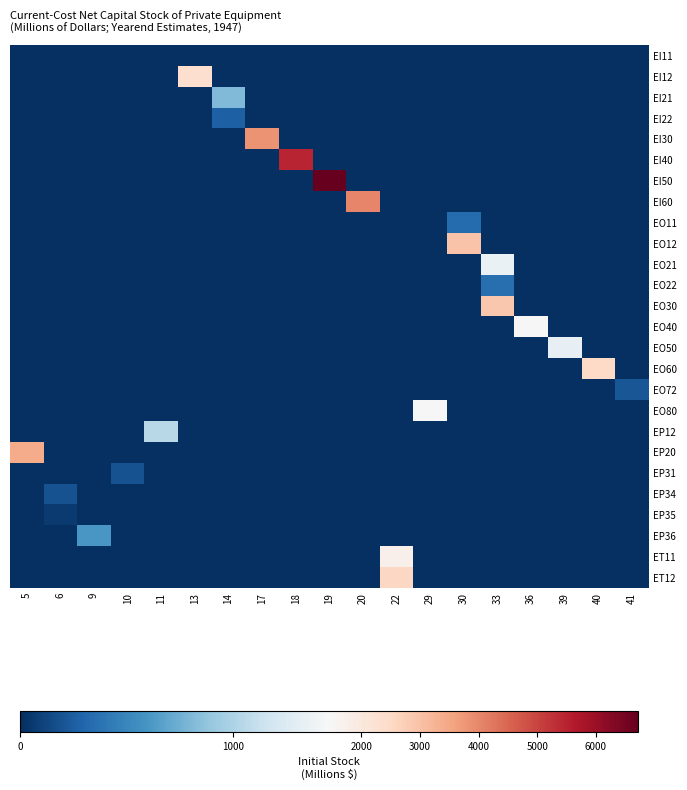

At how many categories does at least one series exceed 2244?

10